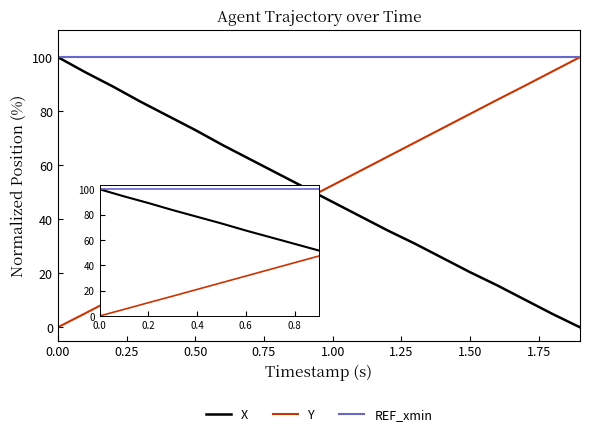

Reading right to left, transcribe all the data shown in this chart.

X: 0.0	4.9	10.2	15.5	20.4	25.7	30.9	35.9	41.1	46.4	51.6	56.9	62.2	67.4	73.0	78.3	83.6	89.1	94.4	100.0
Y: 100.0	94.7	89.4	84.3	79.0	73.7	68.4	63.1	57.9	52.6	47.3	42.0	36.8	31.5	26.2	20.9	15.7	10.5	5.2	0.0
REF_xmin: 100.0	100.0	100.0	100.0	100.0	100.0	100.0	100.0	100.0	100.0	100.0	100.0	100.0	100.0	100.0	100.0	100.0	100.0	100.0	100.0